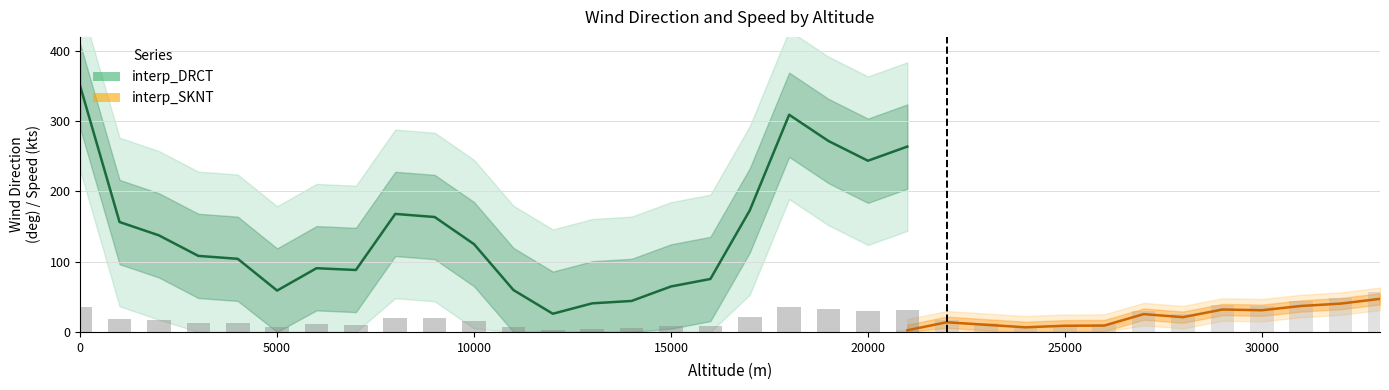

True or false: interp_DRCT has a value of 350.0 at 0.

True